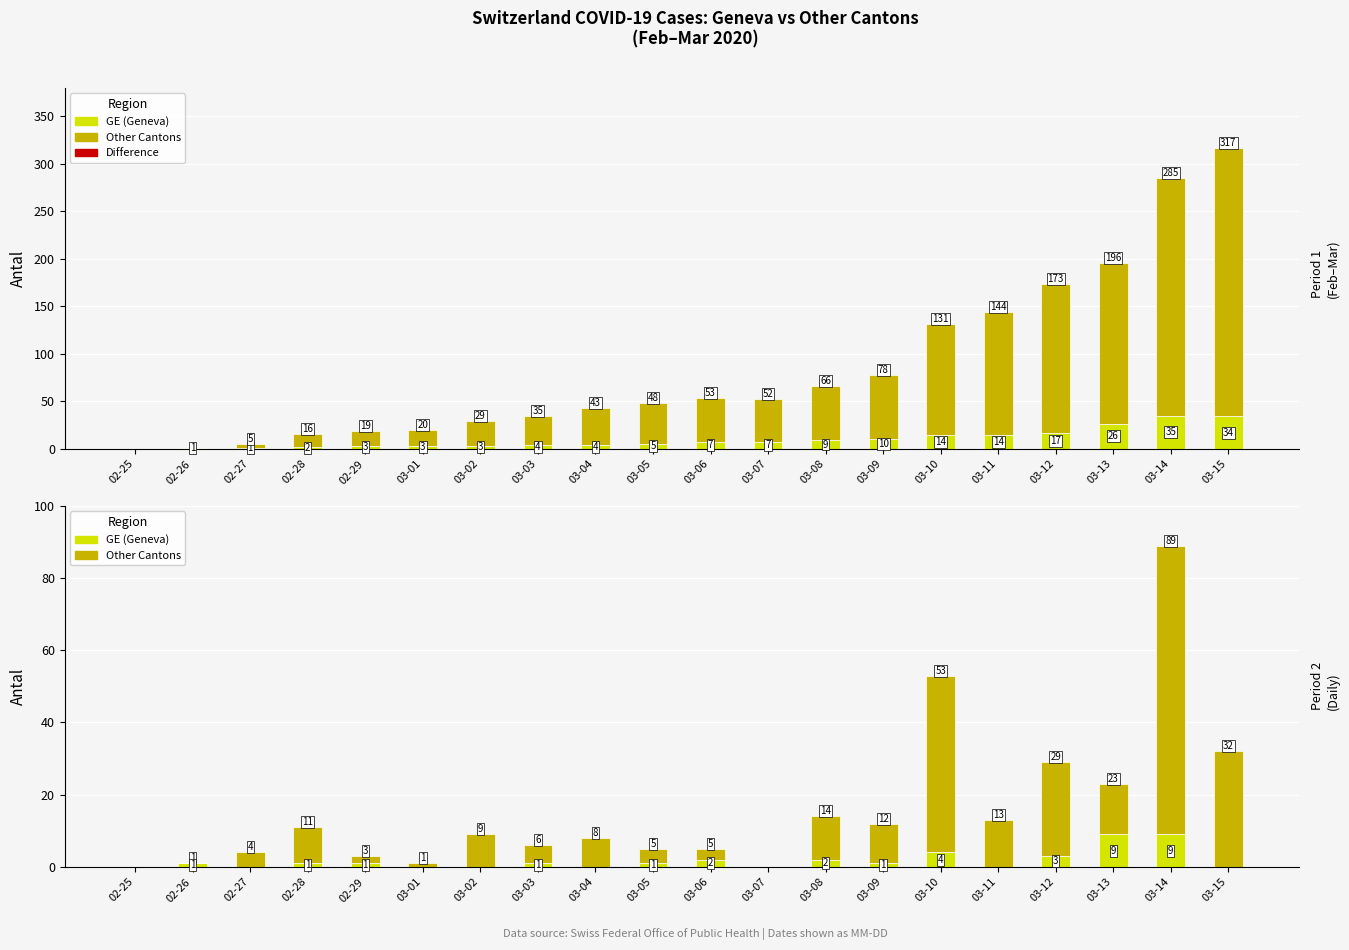

Read the Other Cantons value at 03-01.

17